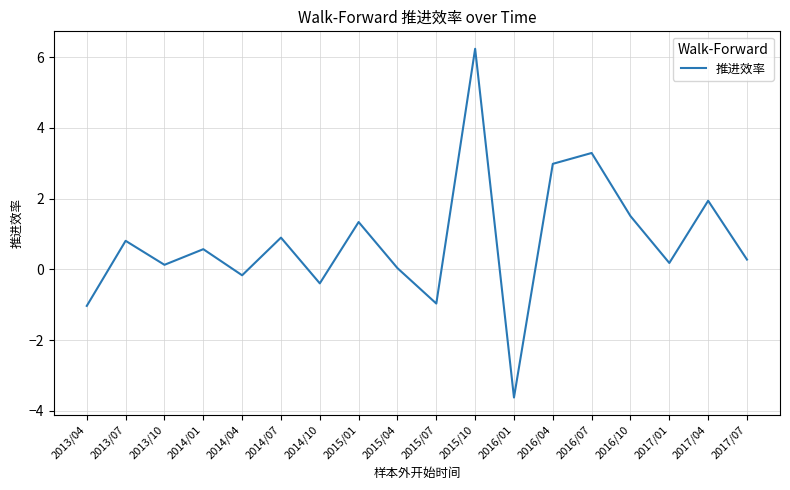

At which label is the value closest to 1?

2014/07